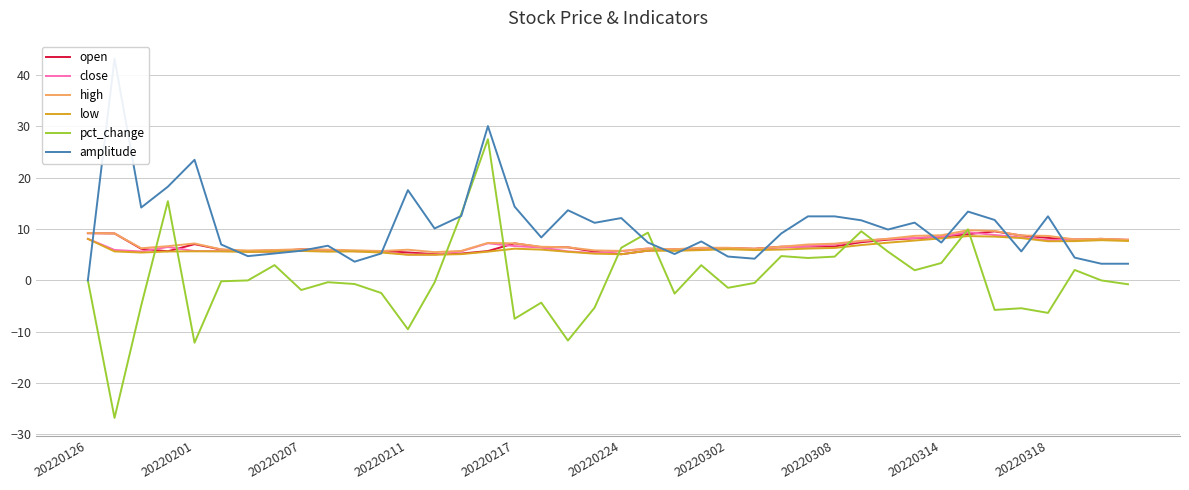

How many interior local valleys does the low series have?

7